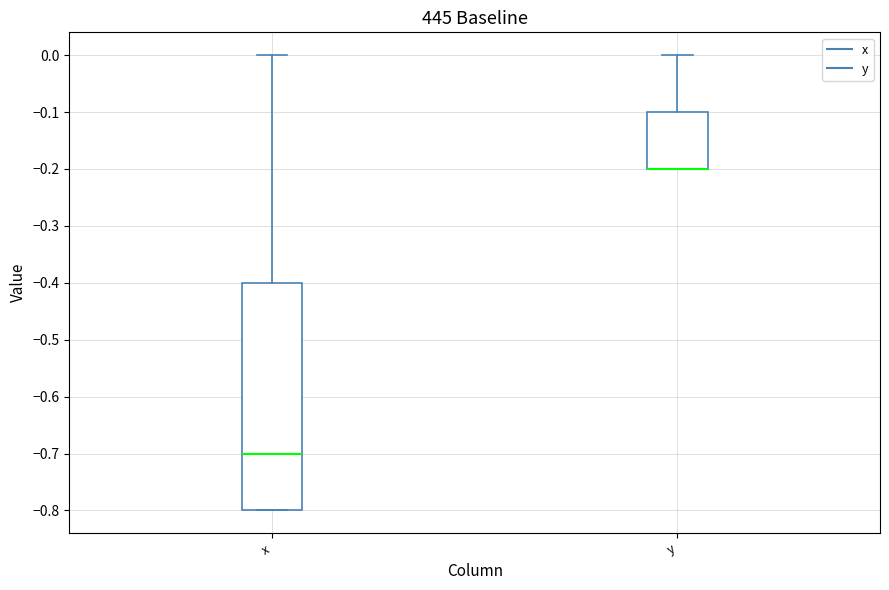

Where is the upper edge of the box for x on the y-axis? The values are not printed on the chart, so give them approximately, as read against the axis.

-0.4